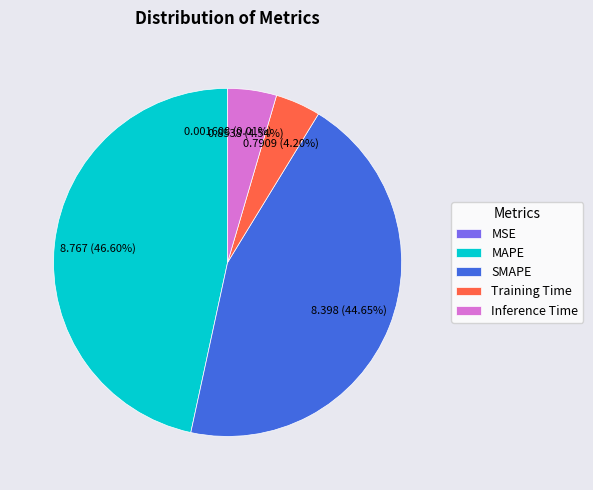

True or false: Inference Time accounts for 5% of the total.

True